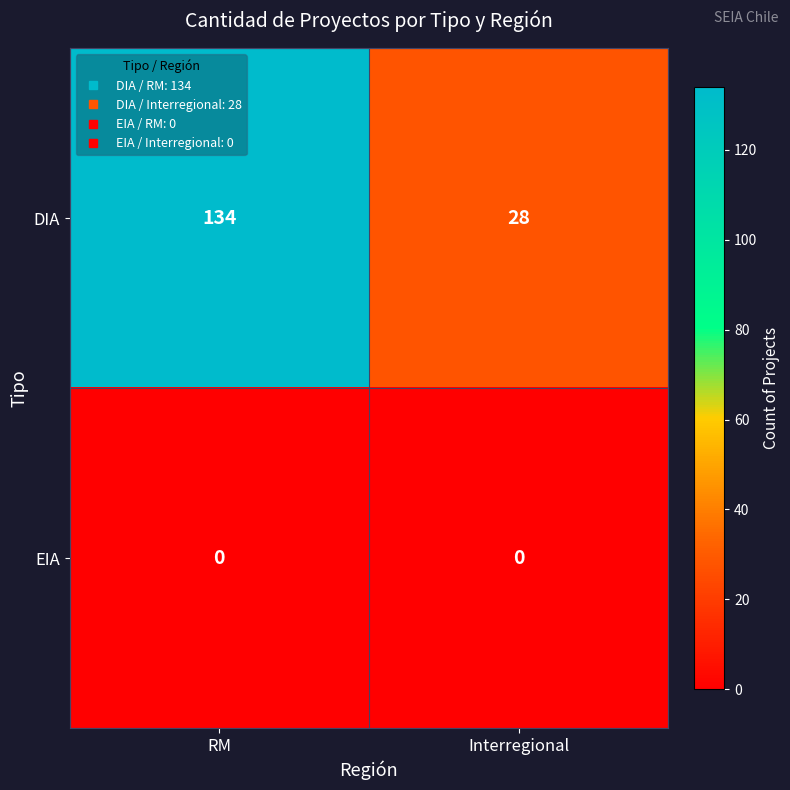

What is the total value across all series at RM?

134